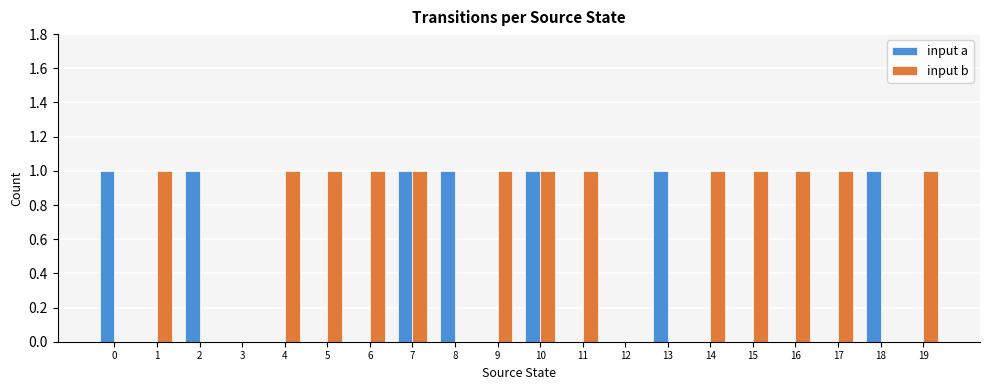

The value of input b at 8 is 0. True or false?

True